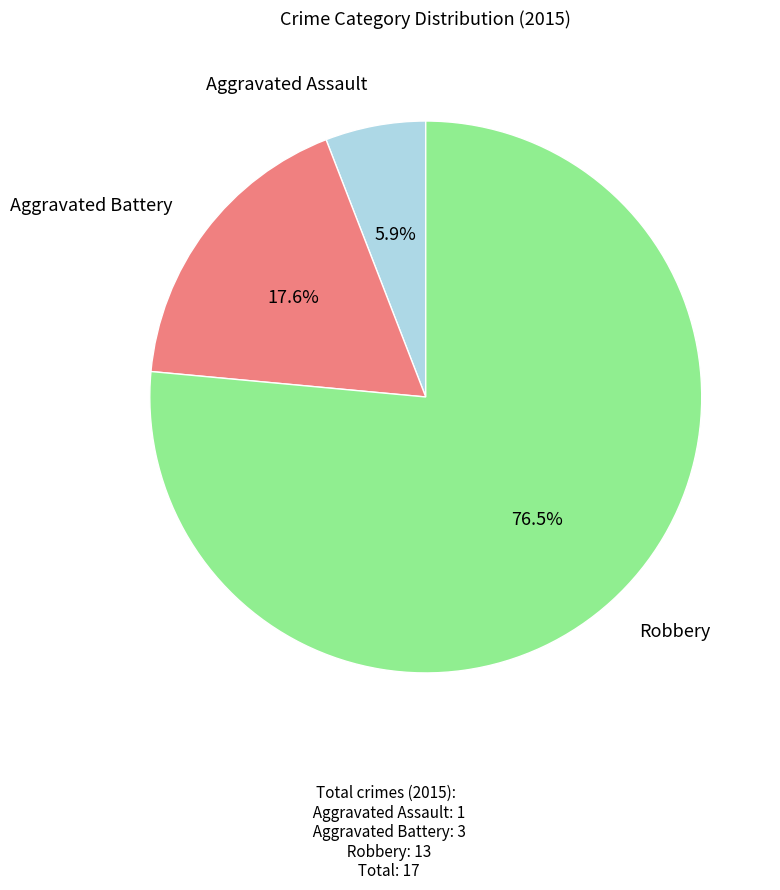

Does any single category account for the majority?

Yes